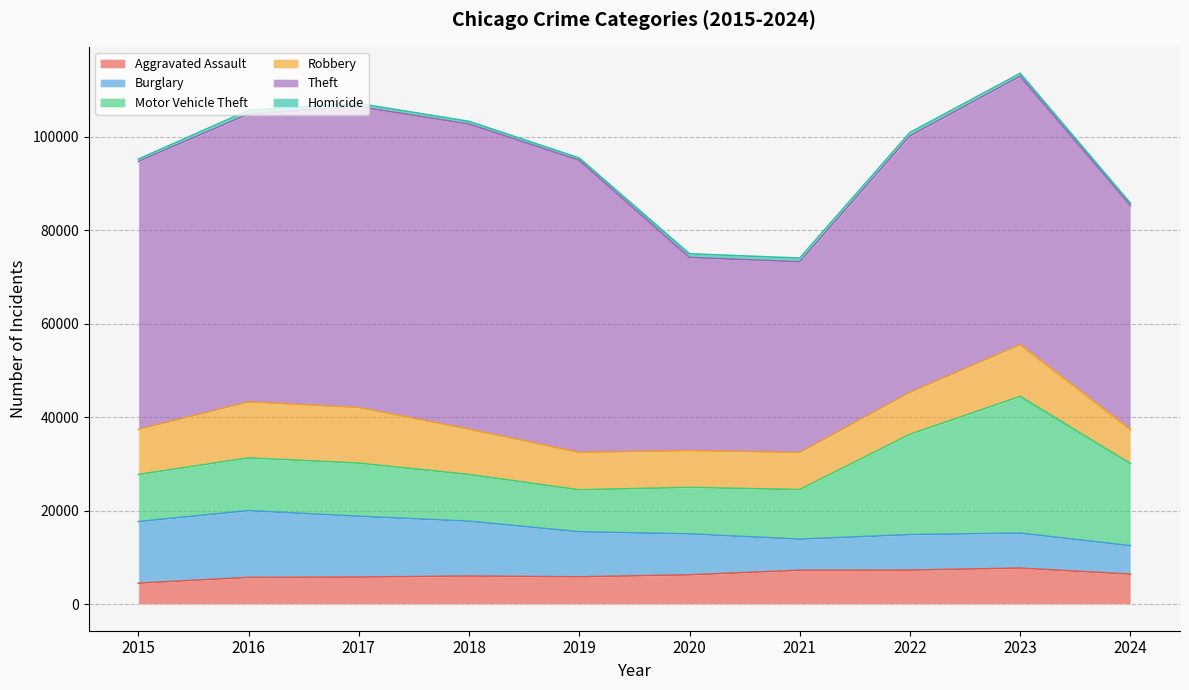

Read the Aggravated Assault value at 2023, to the nearest 10.

7710